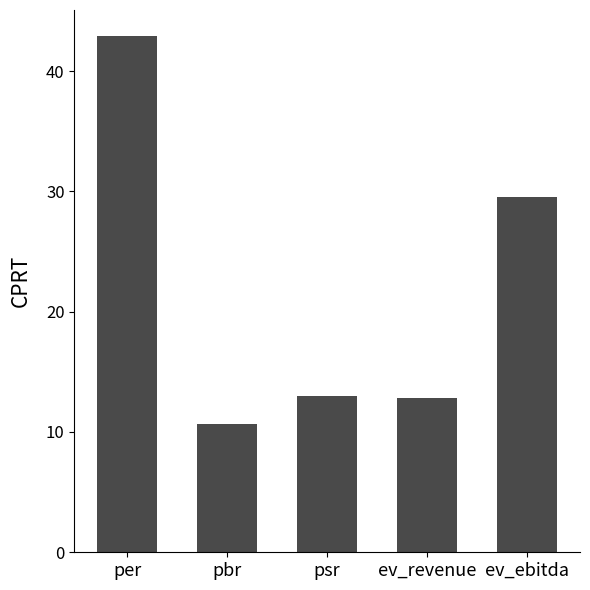

Reading left to right, extract all data points from this chart.

per=42.9	pbr=10.7	psr=13.0	ev_revenue=12.8	ev_ebitda=29.5